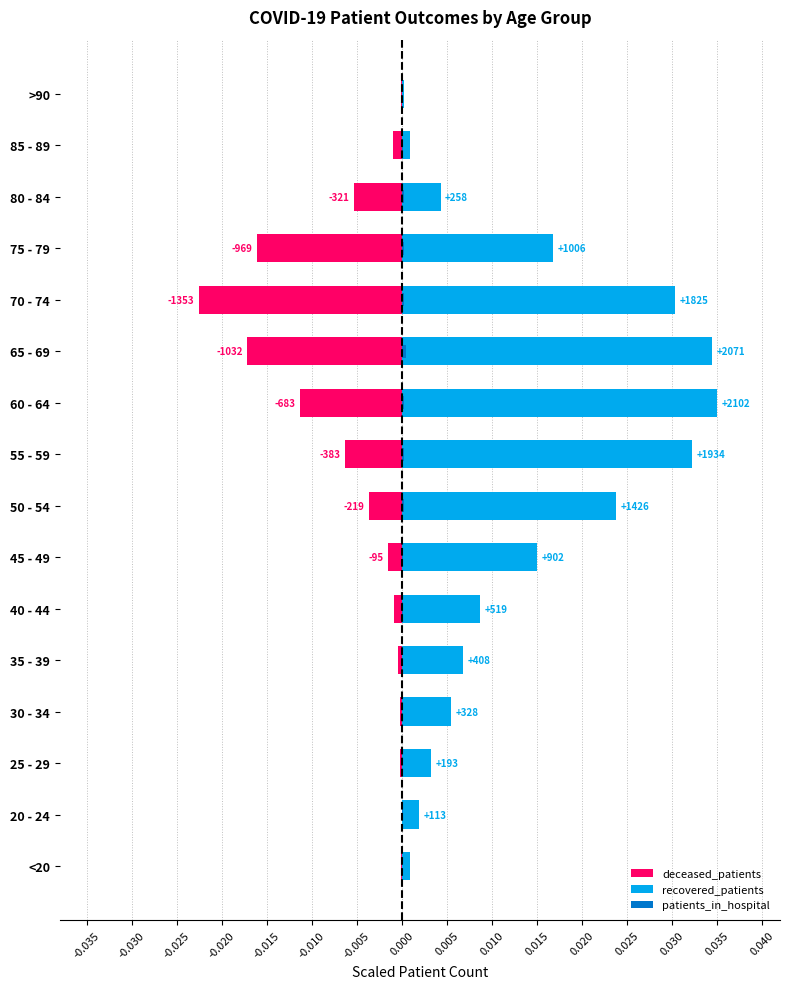

How many bars are there in total?

48